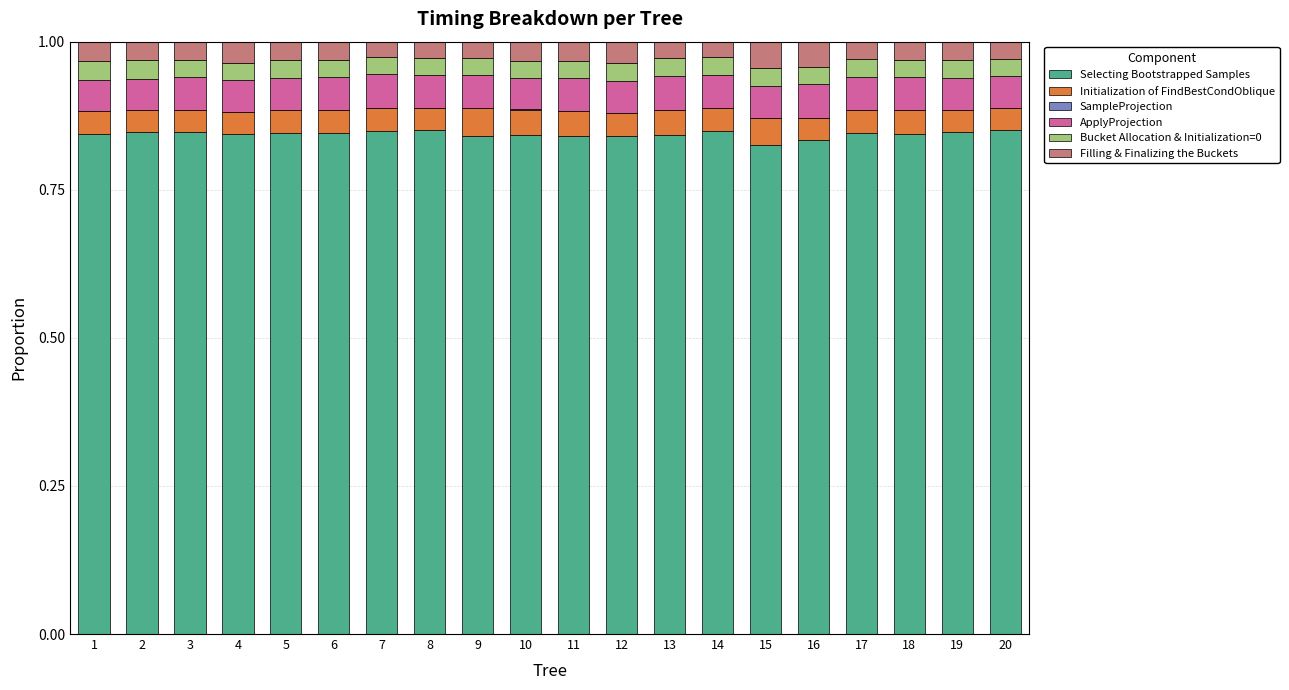

Does the chart contain stacked bars?

Yes